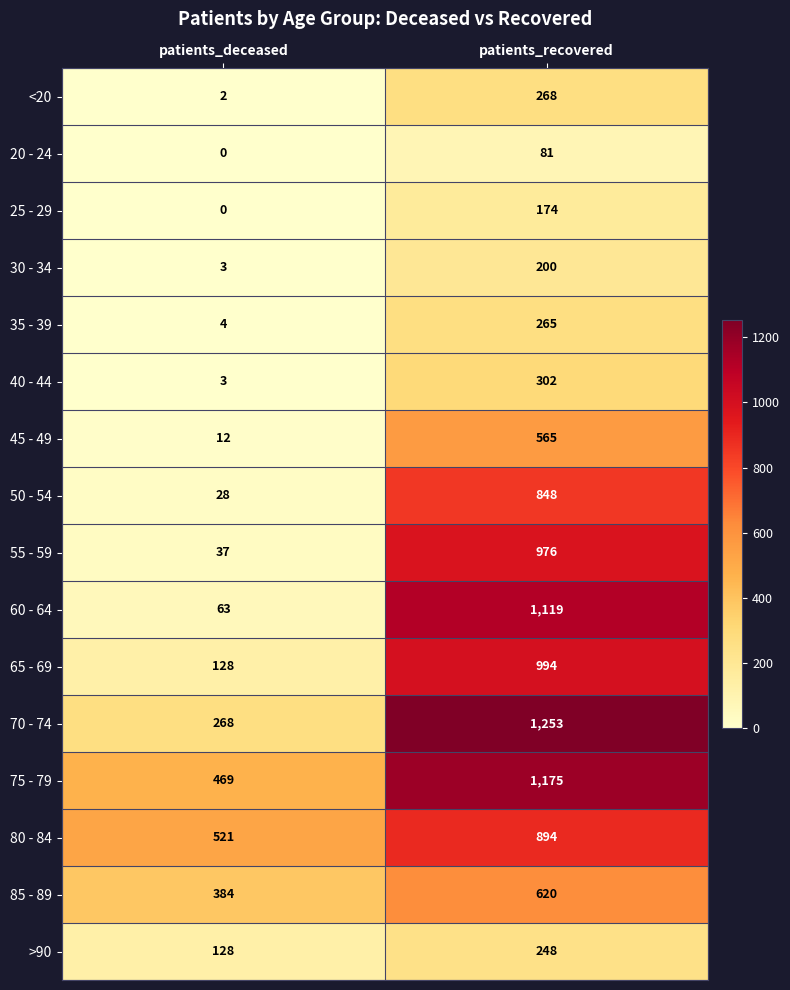

Where is 40 - 44 nearest to the value 152?

patients_deceased